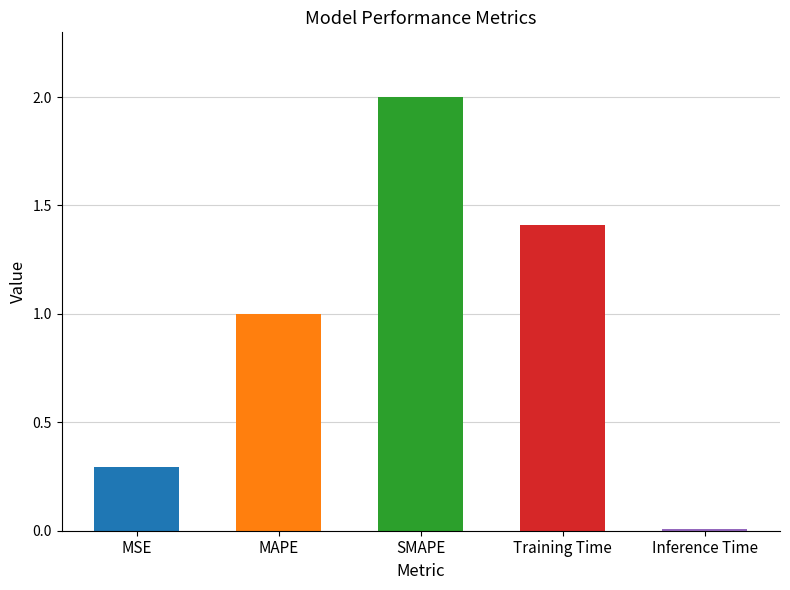

Are the bars grouped side by side (vs. stacked)?

No